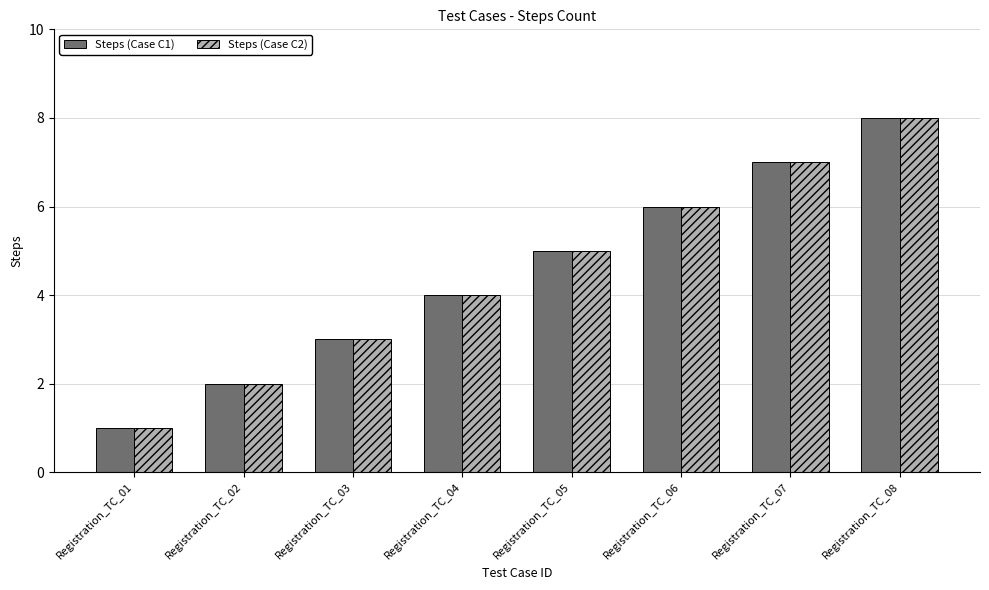

What is the greatest value displayed?

8